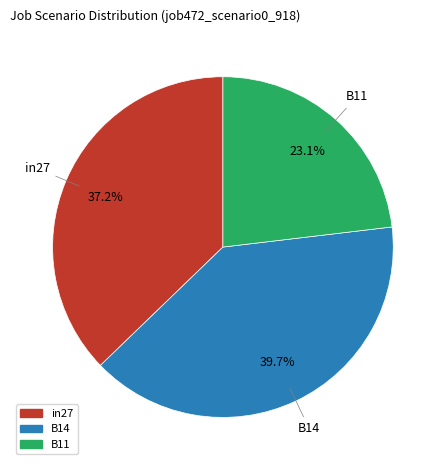

True or false: B11 accounts for 13% of the total.

False